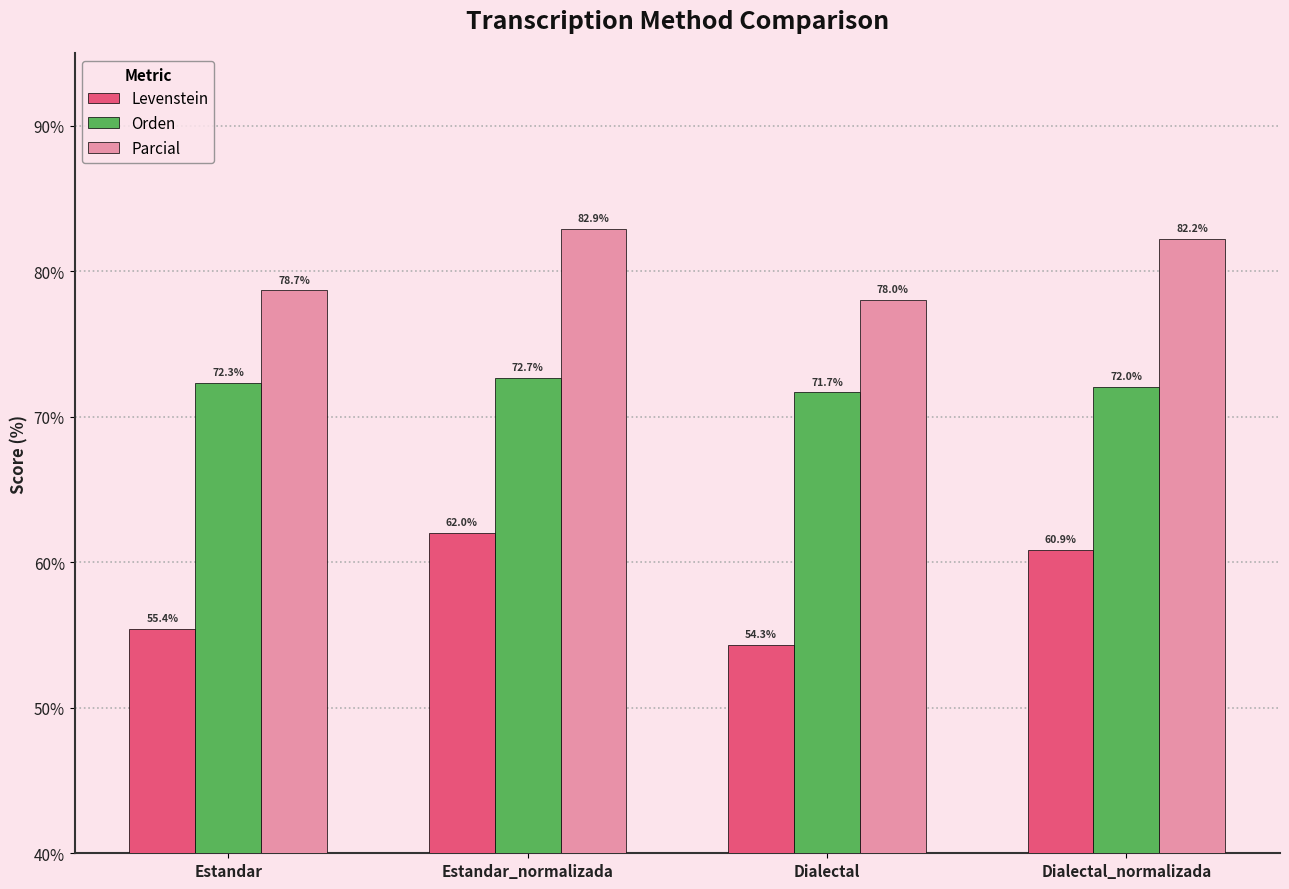

What is the difference between the Orden values at Dialectal and Estandar_normalizada?

1.0